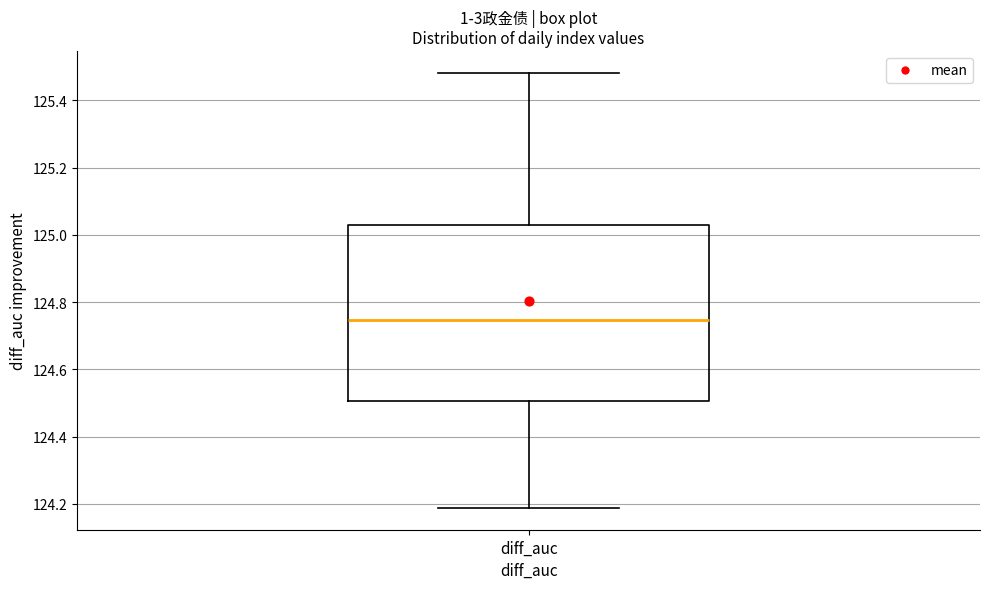

Transcribe this box plot: give where the median line is, the range the box spans, and where the two whiskers end, as read against the y-axis. The values are not printed on the chart, so give them approximately, as read against the axis.

median 124.74, box 124.50 to 125.02, whiskers 124.18 to 125.48